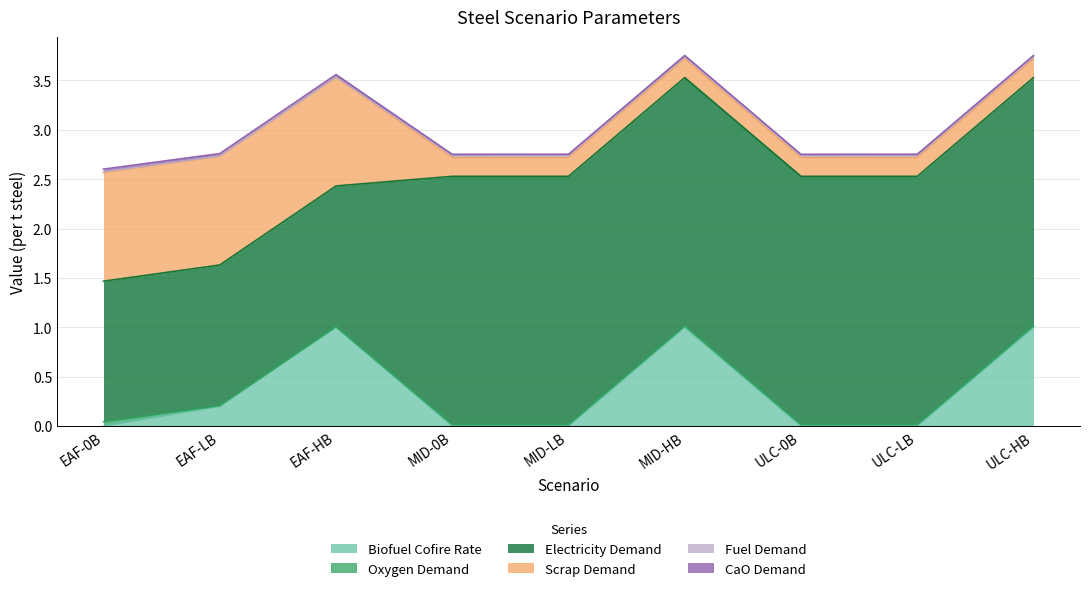

Rank the categories by Oxygen Demand value from highest to lowest.

EAF-0B, MID-0B, MID-LB, MID-HB, ULC-0B, ULC-LB, ULC-HB, EAF-LB, EAF-HB